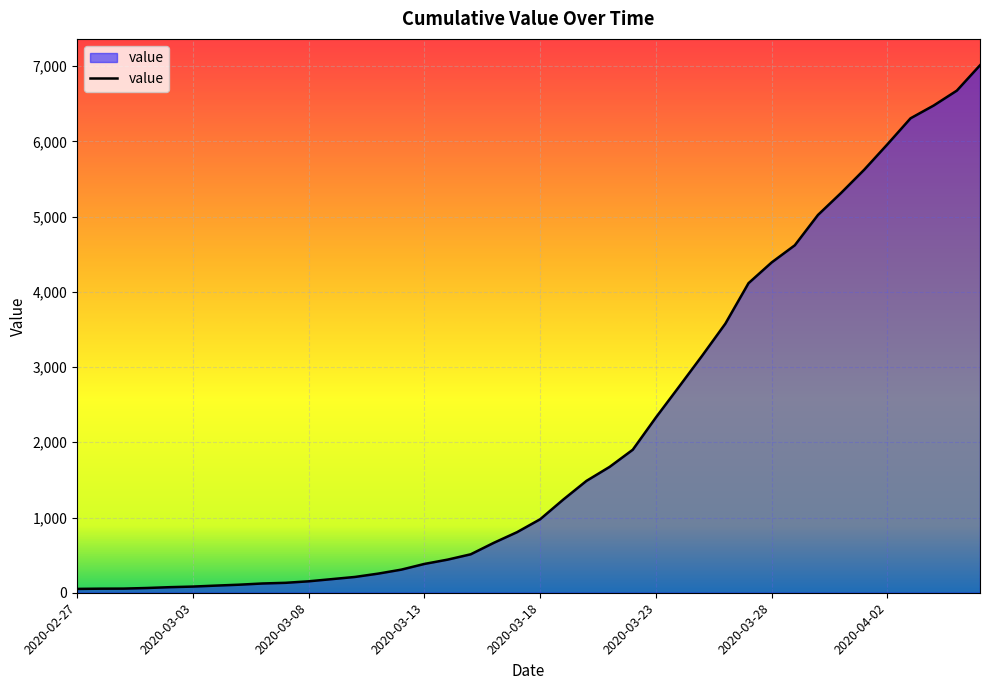

What is the maximum value shown in the chart?

7012